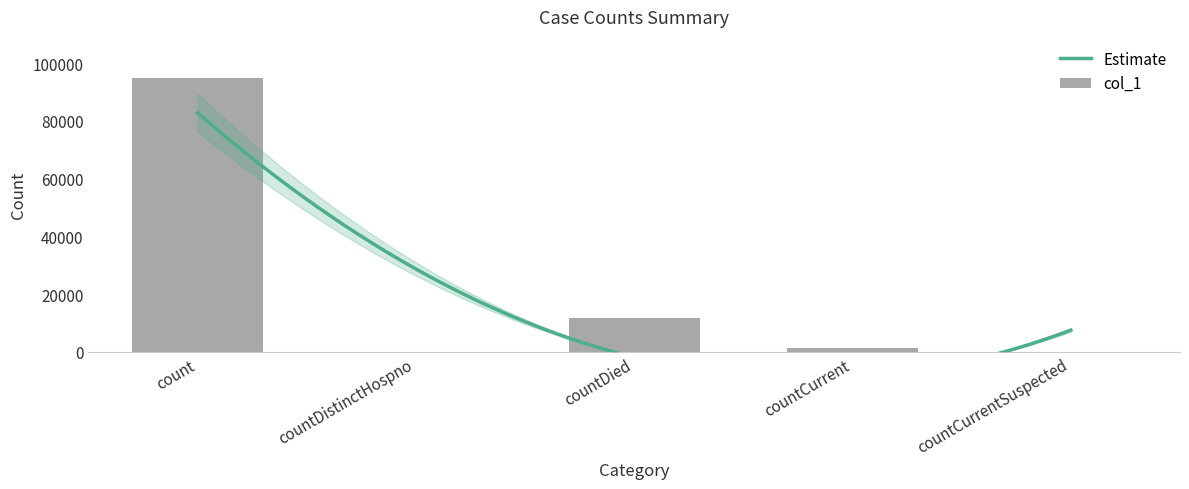

The chart shows a value of 94893 at count. True or false?

True